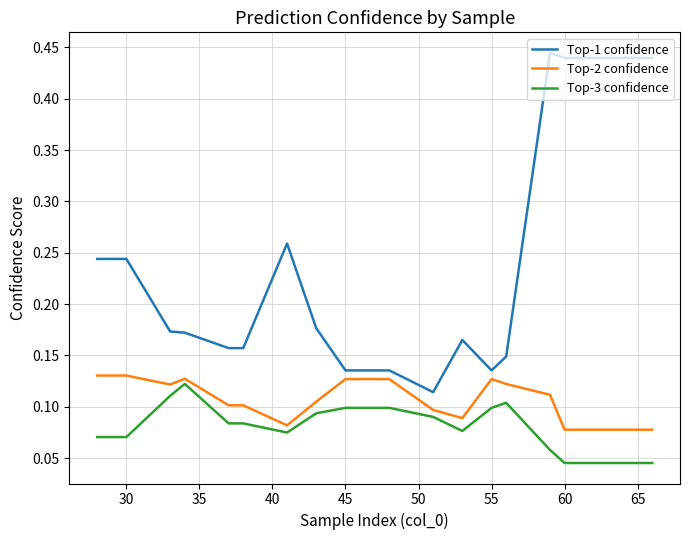

Which series has the widest spread of values?

Top-1 confidence